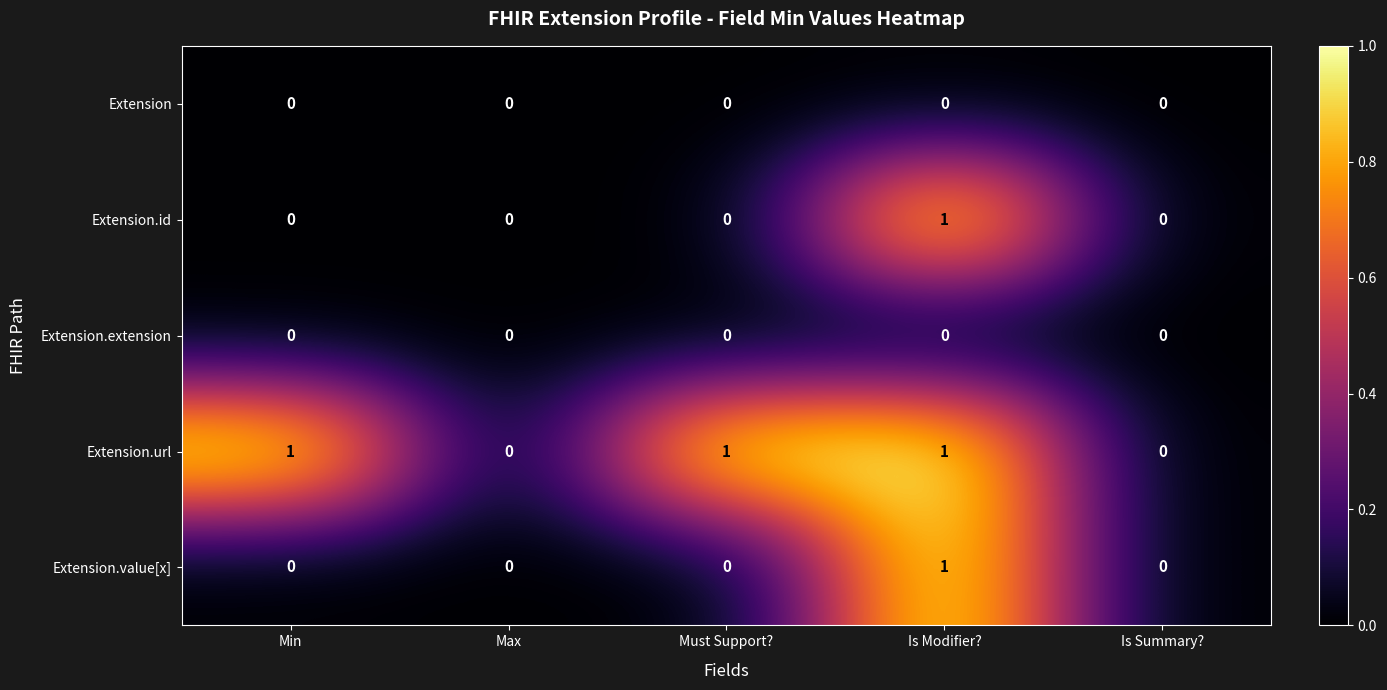

Which series has the largest total across all categories?

Extension.url